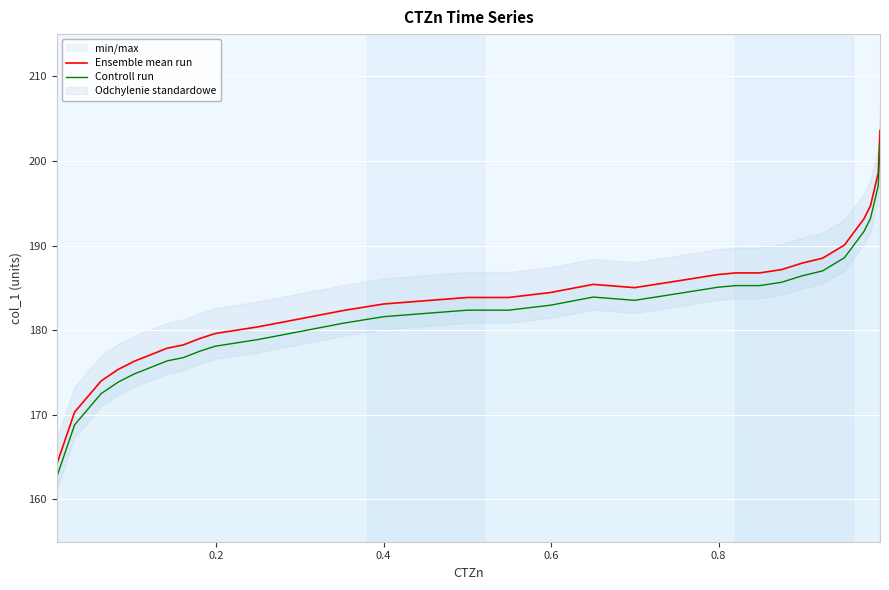

True or false: Controll run and Ensemble mean run intersect in this chart.

False